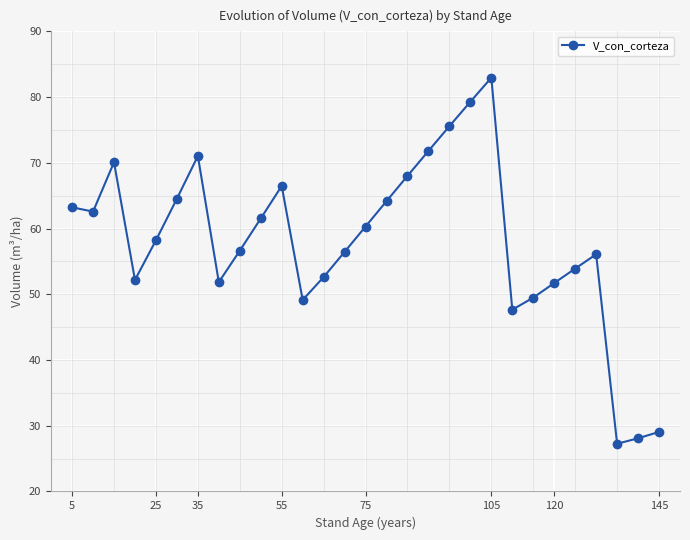

What is the difference between the maximum and minimum values?

55.7